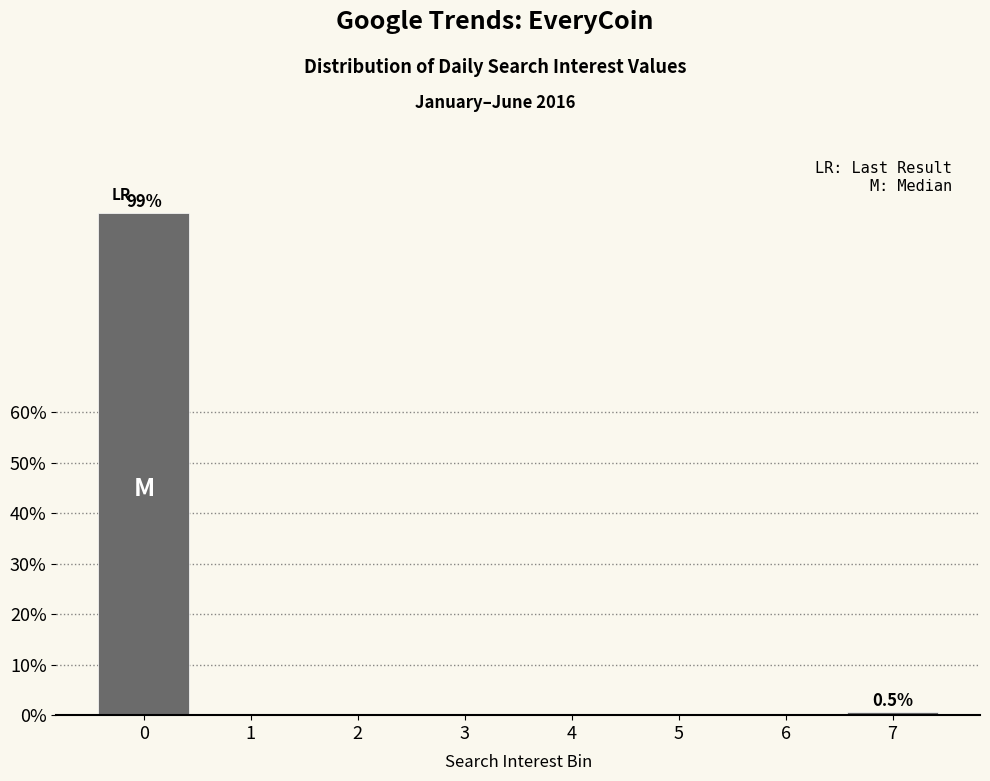

Reading left to right, what are all the values shown in this chart?

0=99.5	1=0.0	2=0.0	3=0.0	4=0.0	5=0.0	6=0.0	7=0.5